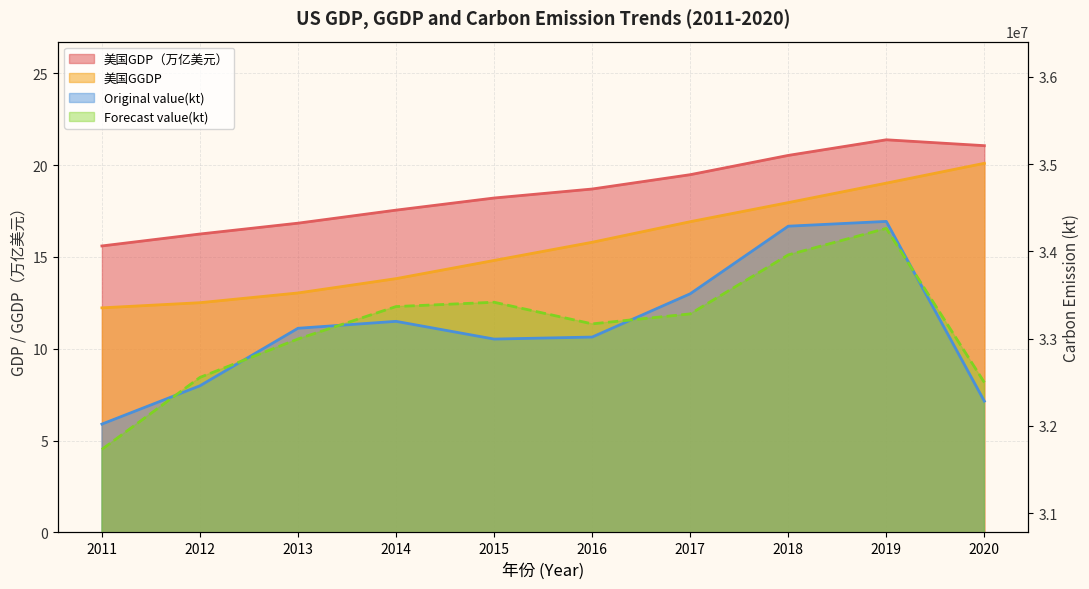

What is the difference between the Forecast value(kt) values at 2015 and 2014?

49519.3